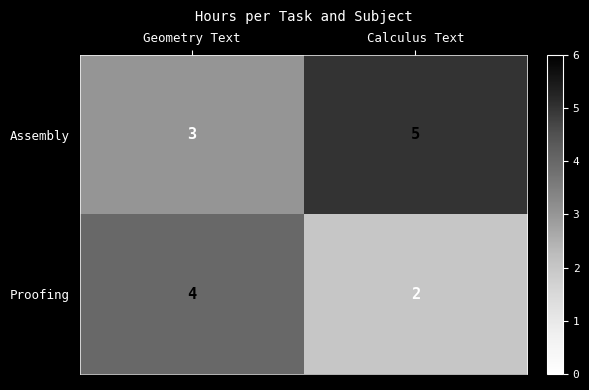

Which series has the largest total across all categories?

Assembly